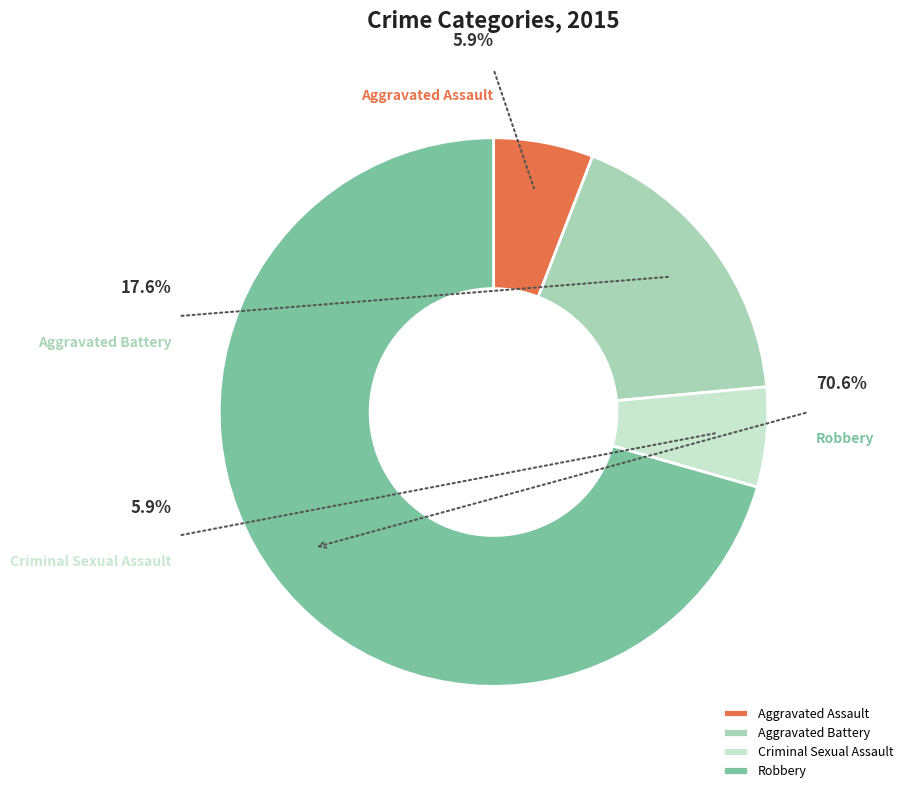

What is the smallest slice in the pie chart?

Aggravated Assault